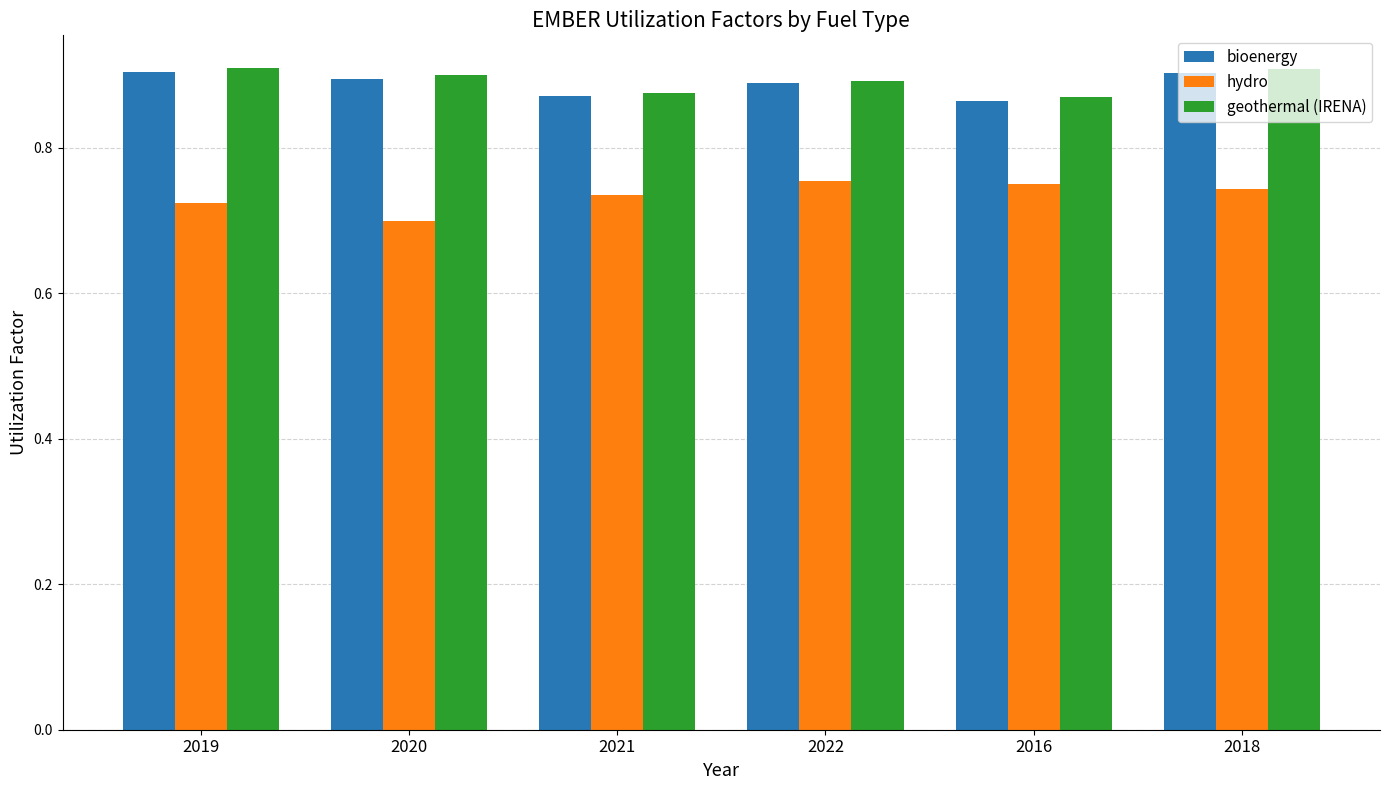

What is the sum of the geothermal (IRENA) values at 2018 and 2019?

1.8